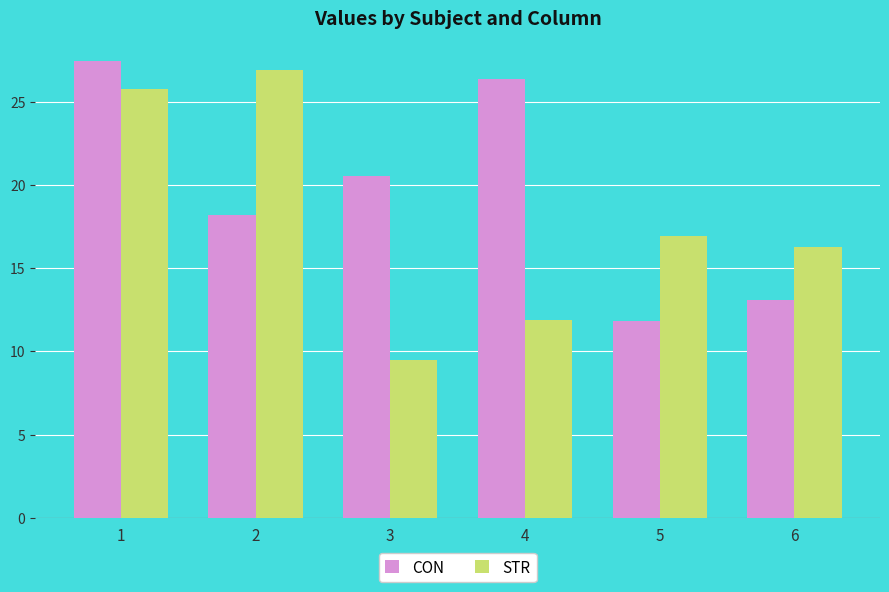

What is the sum of all CON values?

117.5